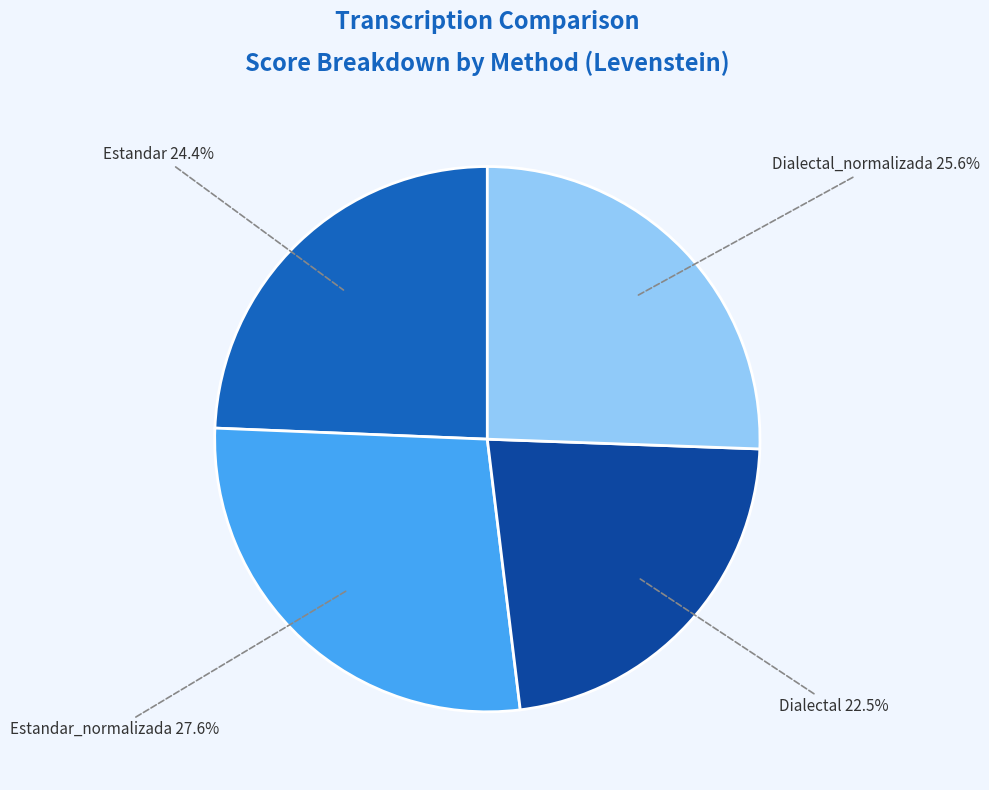

Is there a majority slice in this chart?

No